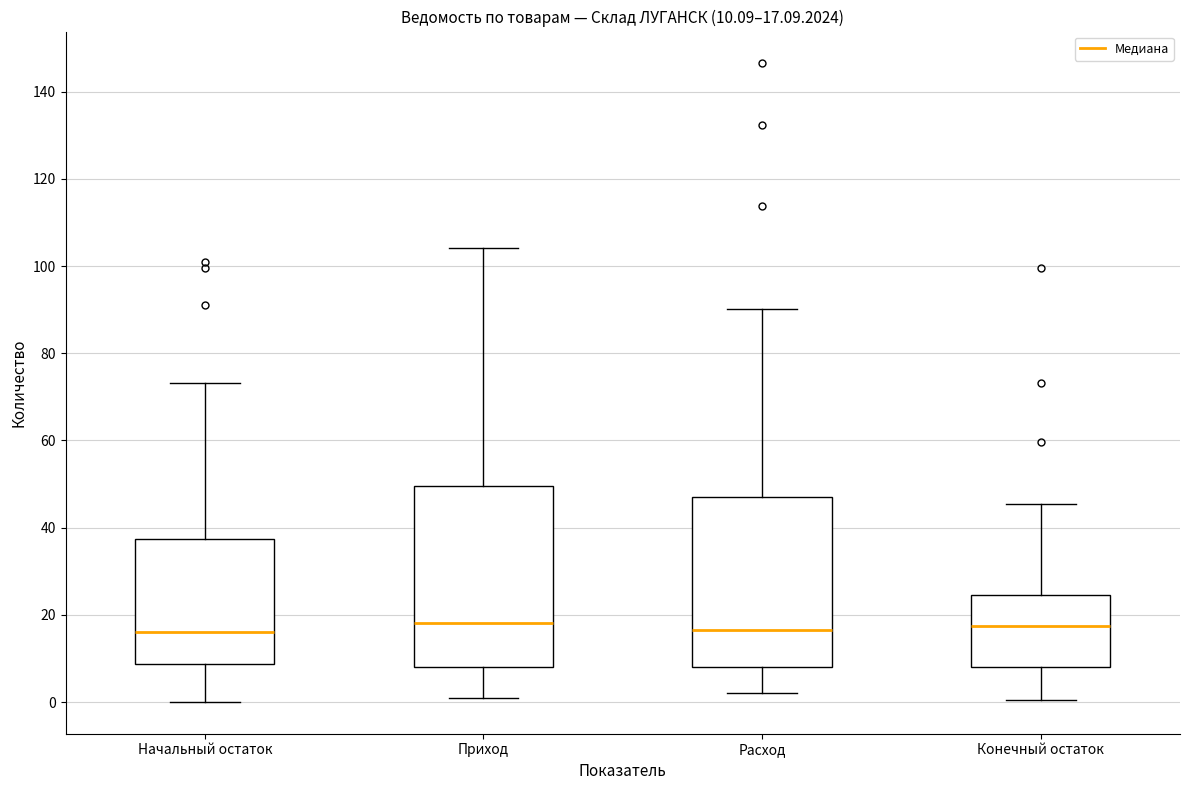

Comparing the boxes themselves (not the whiskers), which one is the tallest?

Приход